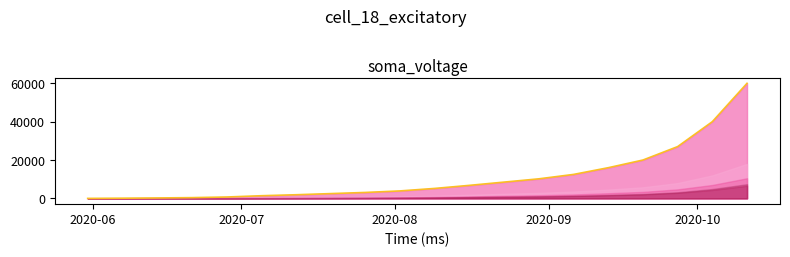

What is the value of the 20th point from the left?

60000